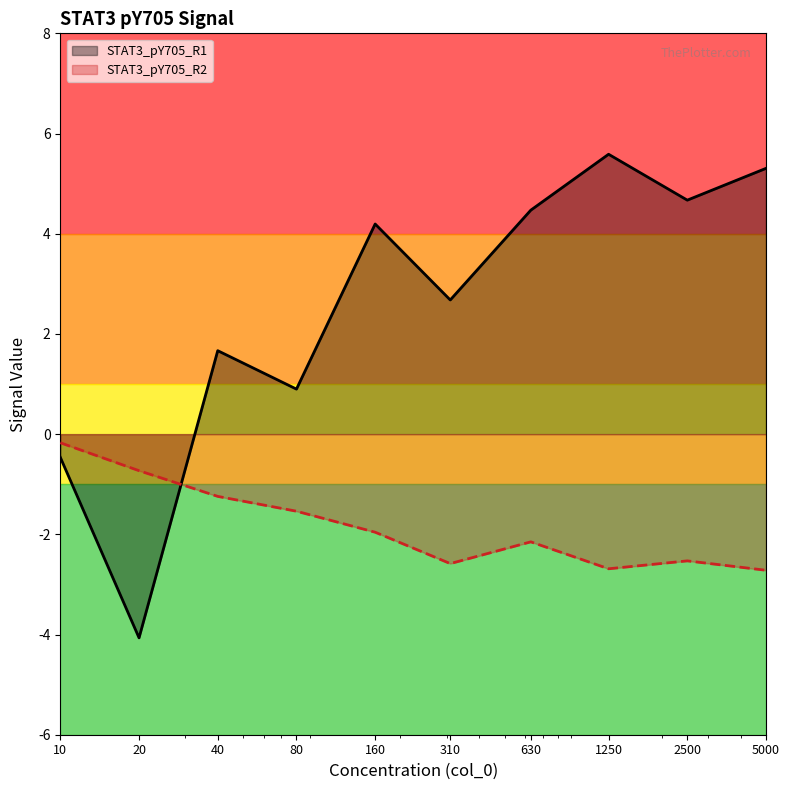

What is the sum of the STAT3_pY705_R1 values at 630 and 1250?

10.1